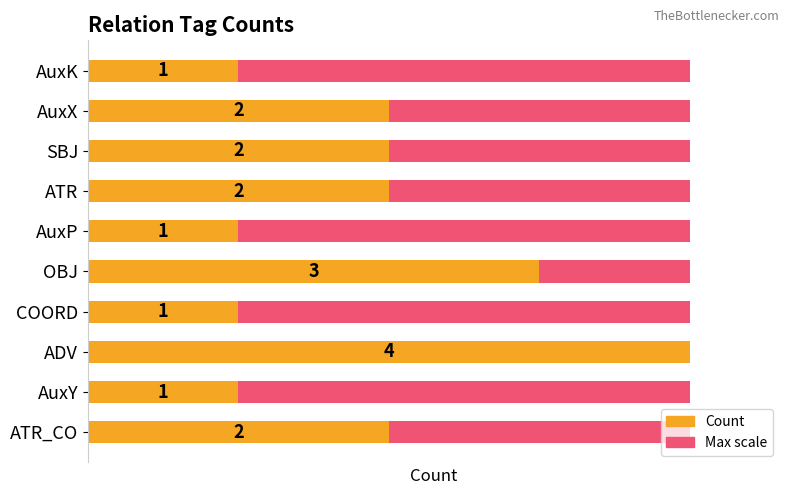

What is the average value of the Count series?

1.9